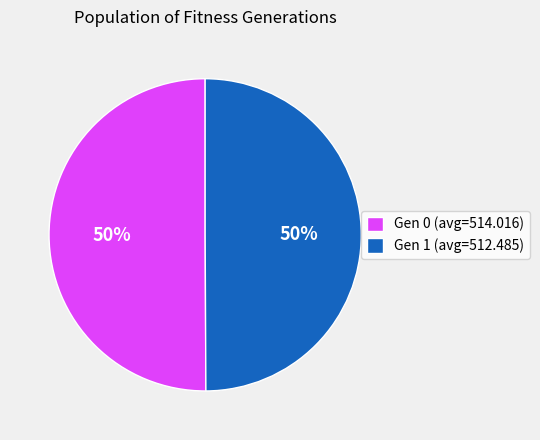

Approximately how many times larger is the value at Gen 0 (avg=514.016) compared to Gen 1 (avg=512.485)?

1.0